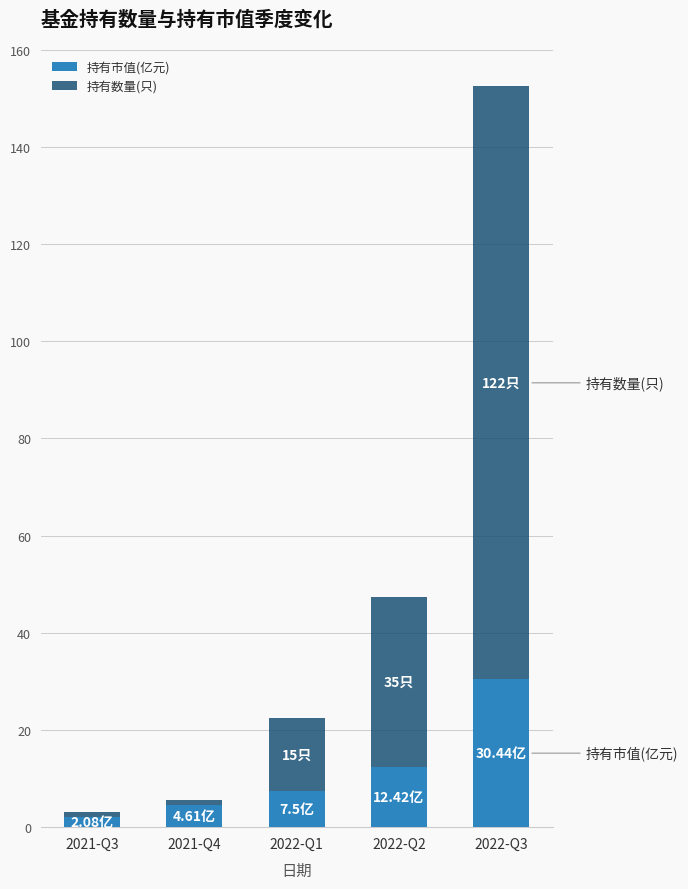

Does the chart contain any negative values?

No